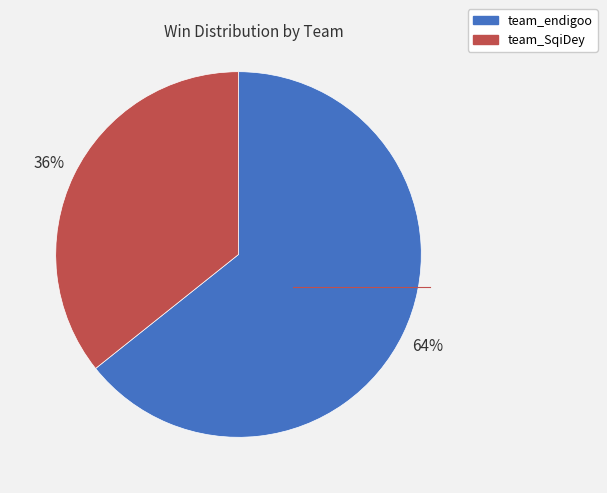

Which has a higher value, team_SqiDey or team_endigoo?

team_endigoo